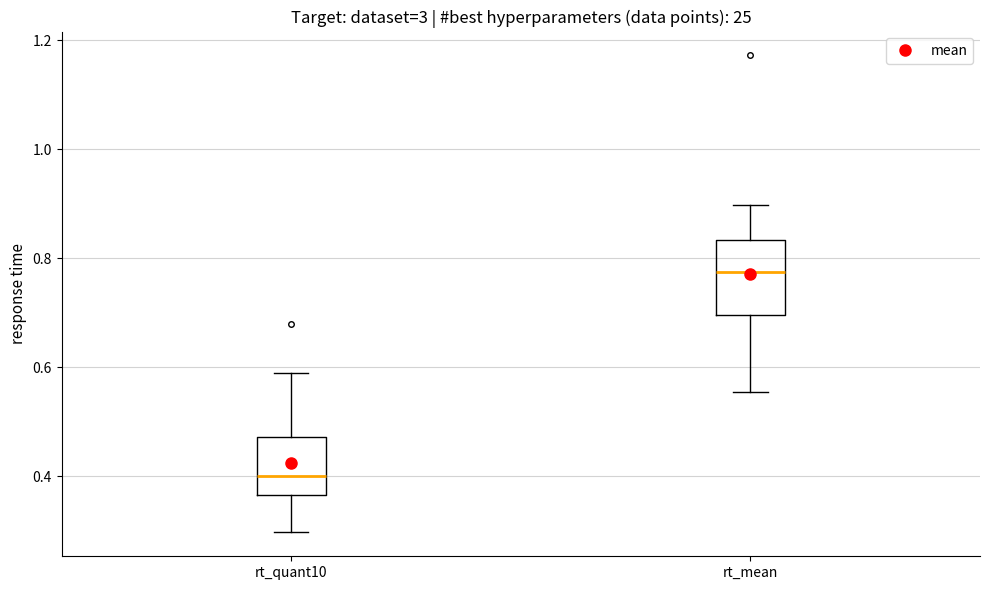

Which box's median line is the highest?

rt_mean